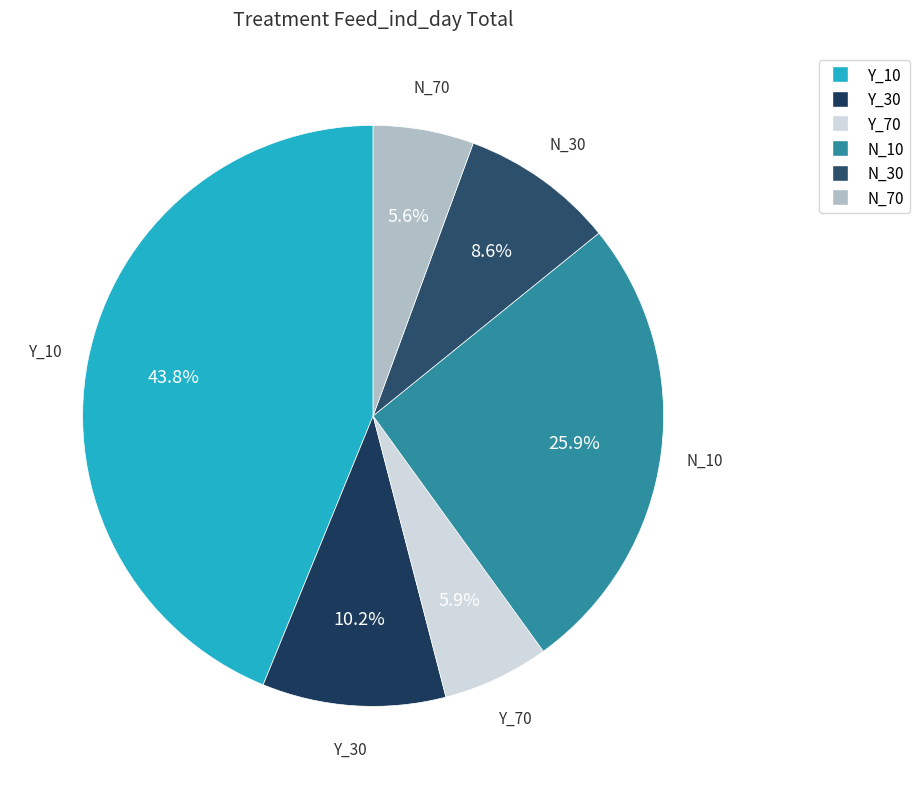

Which slice is the largest?

Y_10